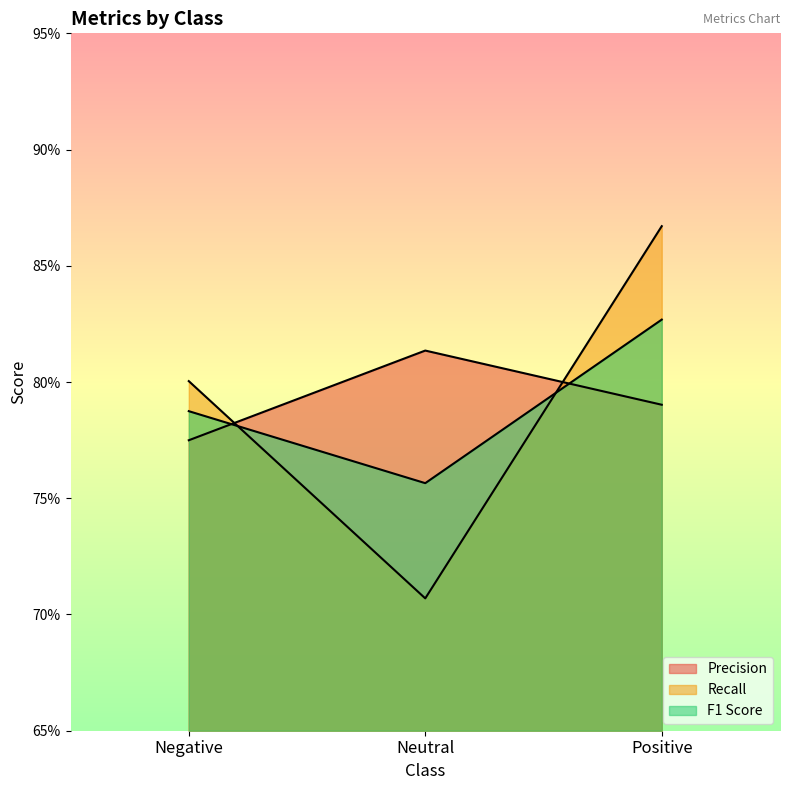

The value of Precision at Negative is 0.5. True or false?

False